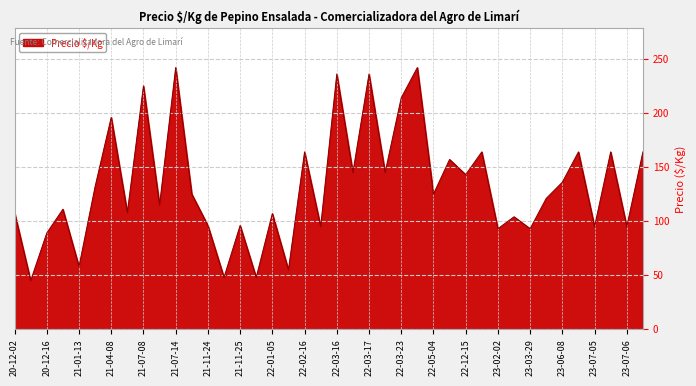

What is the sum of all values?

5299